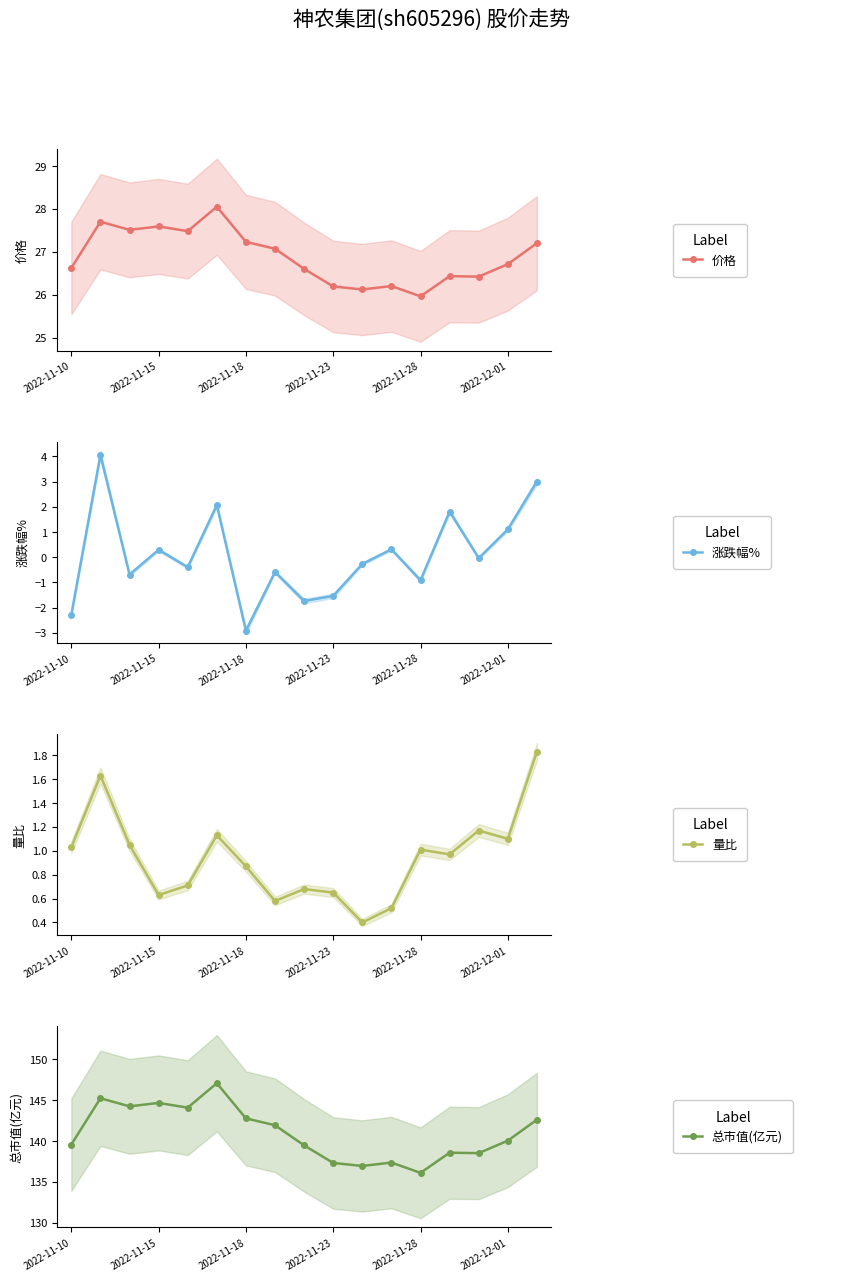

Reading right to left, what are all the values shown in this chart?

价格: 27.2	26.7	26.4	26.4	26.0	26.2	26.1	26.2	26.6	27.1	27.2	28.1	27.5	27.6	27.5	27.7	26.6
涨跌幅%: 3.0	1.1	-0.0	1.8	-0.9	0.3	-0.3	-1.5	-1.7	-0.6	-2.9	2.1	-0.4	0.3	-0.7	4.1	-2.3
量比: 1.8	1.1	1.2	1.0	1.0	0.5	0.4	0.7	0.7	0.6	0.9	1.1	0.7	0.6	1.1	1.6	1.0
总市值(亿元): 142.6	140.0	138.5	138.6	136.1	137.4	136.9	137.3	139.5	141.9	142.8	147.1	144.1	144.7	144.2	145.2	139.6